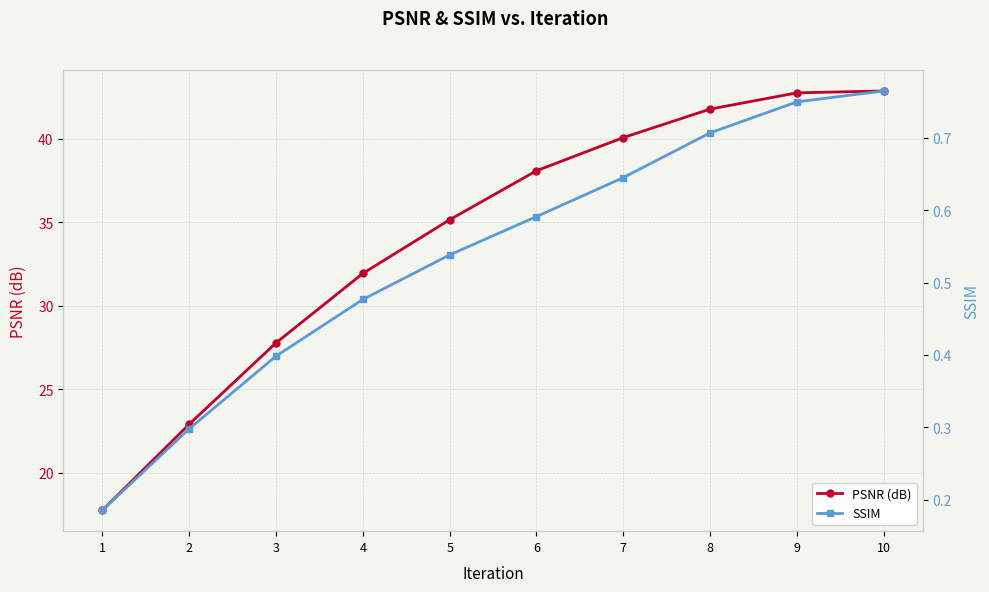

Reading left to right, extract all data points from this chart.

PSNR (dB): 1=17.8	2=22.9	3=27.8	4=31.9	5=35.2	6=38.1	7=40.1	8=41.8	9=42.7	10=42.9
SSIM: 1=0.2	2=0.3	3=0.4	4=0.5	5=0.5	6=0.6	7=0.6	8=0.7	9=0.7	10=0.8